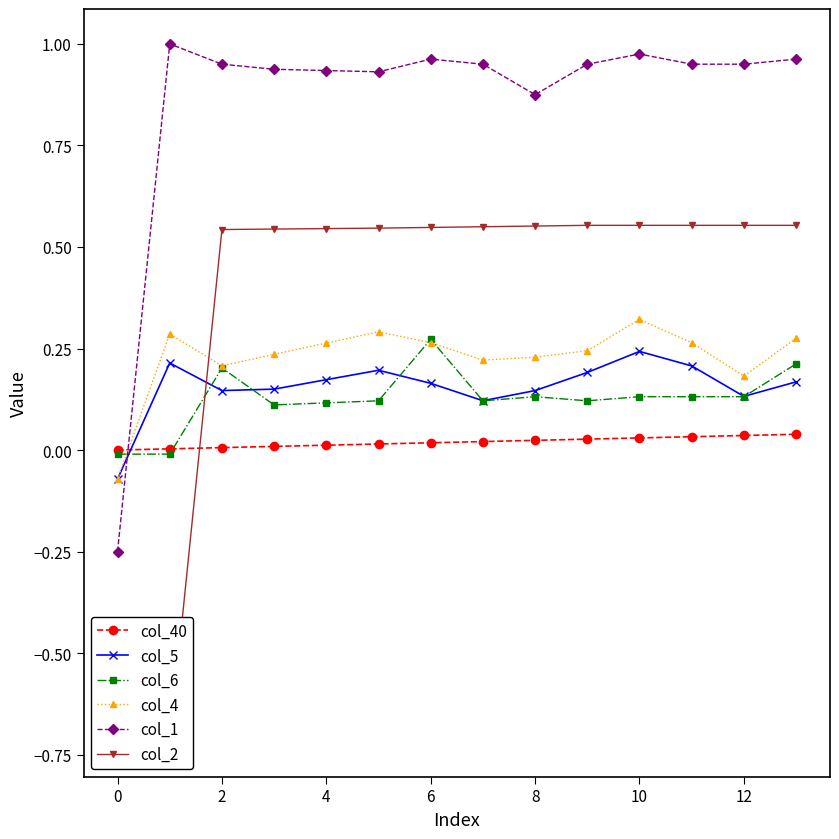

What is the smallest value displayed?

-0.7